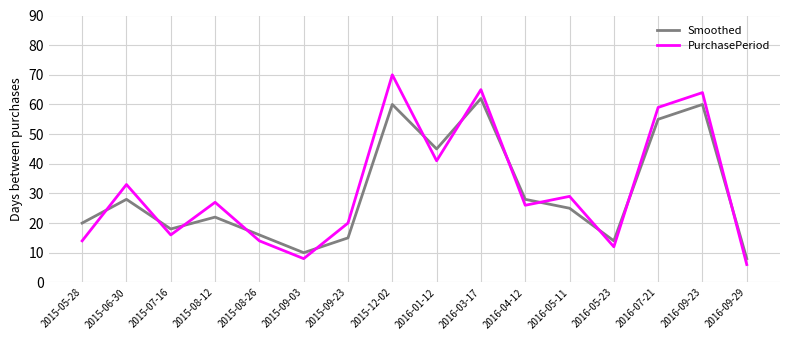

After their last crossing, which series has the higher values: PurchasePeriod or Smoothed?

Smoothed